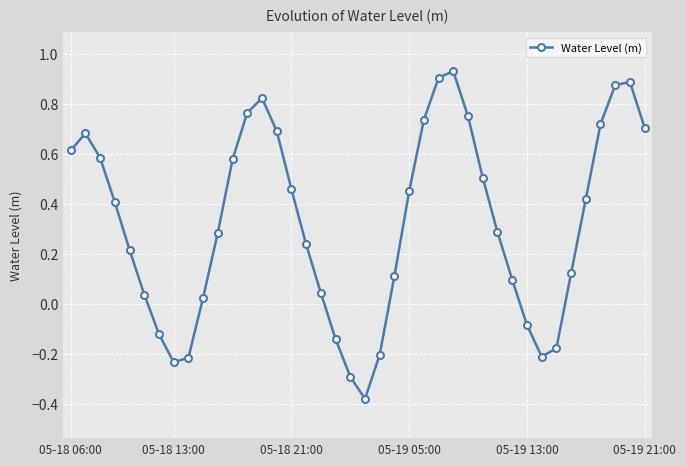

What is the difference between the maximum and minimum values?

1.3